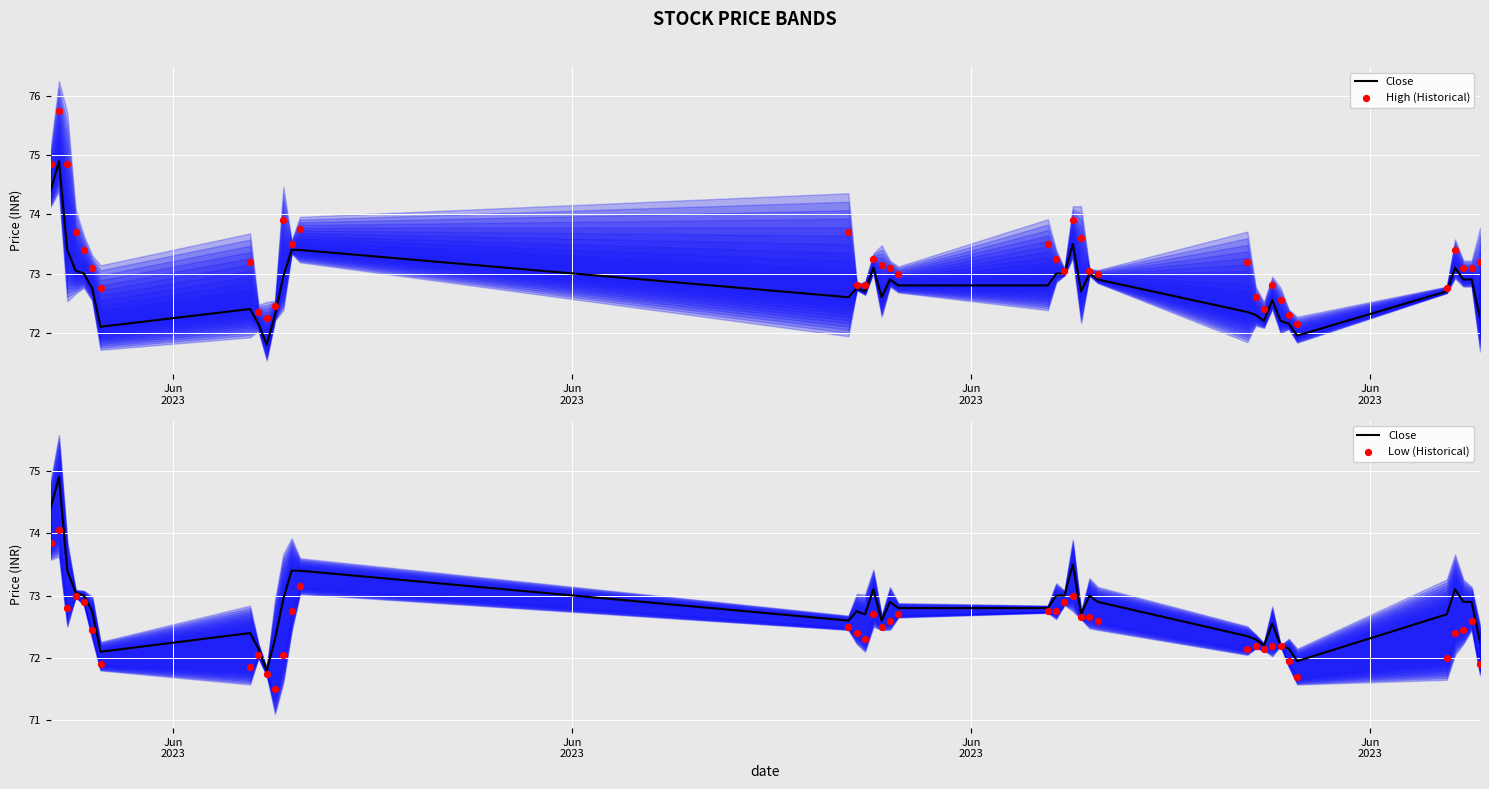

What is the total value across all series at Jun
2023?

223.1